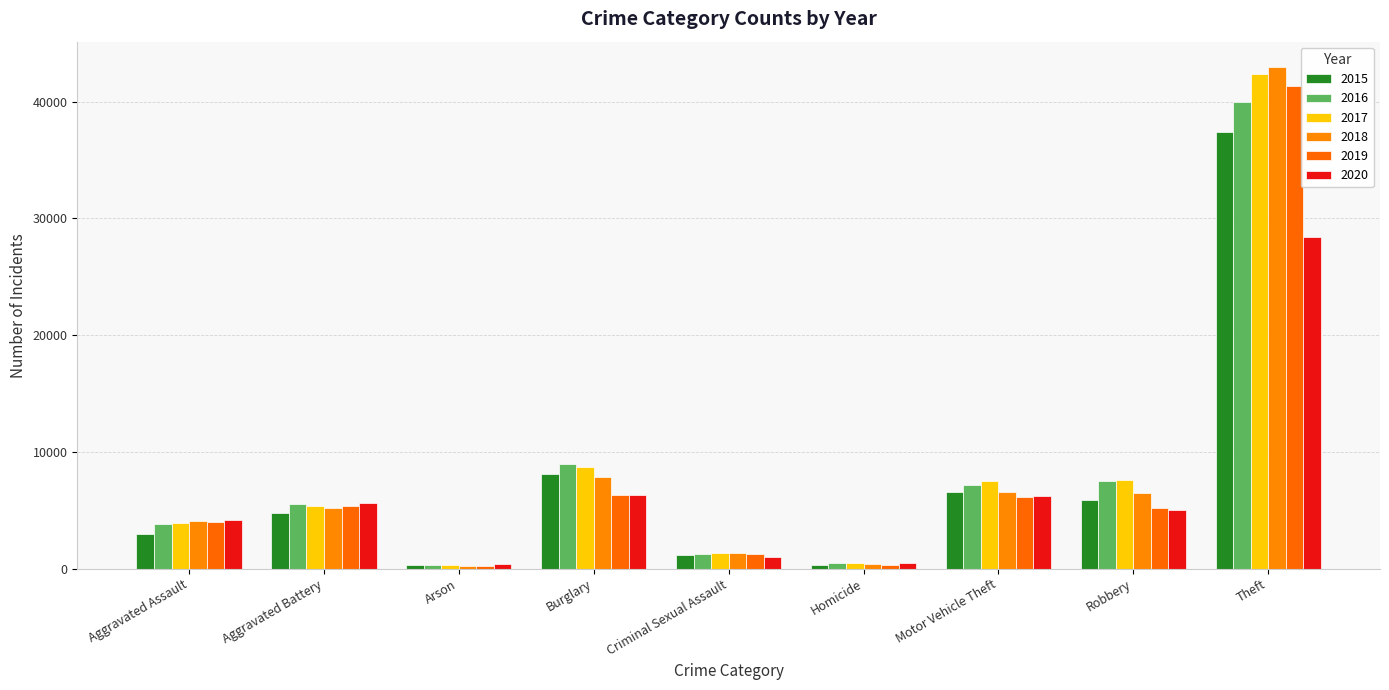

Where does the 2020 series first go above 5036?

Aggravated Battery